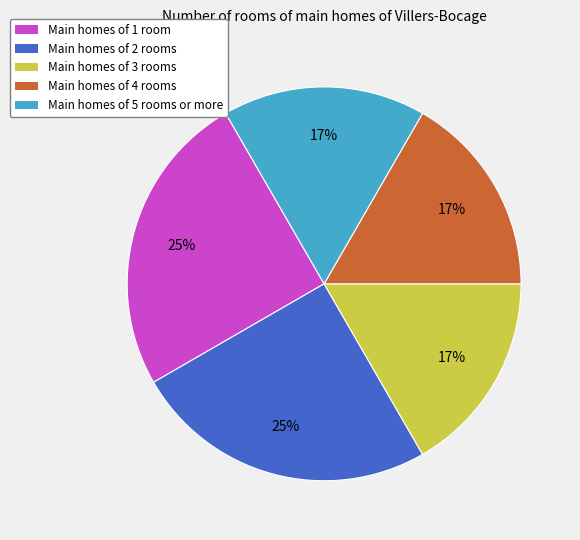

Is there a majority slice in this chart?

No